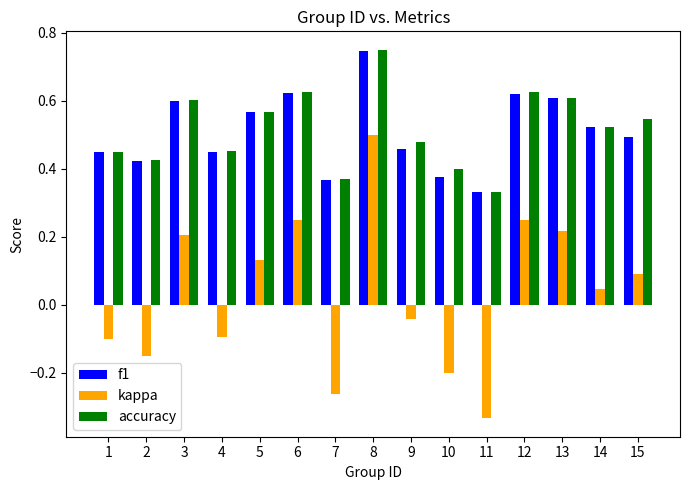

What is the sum of all f1 values?

7.6